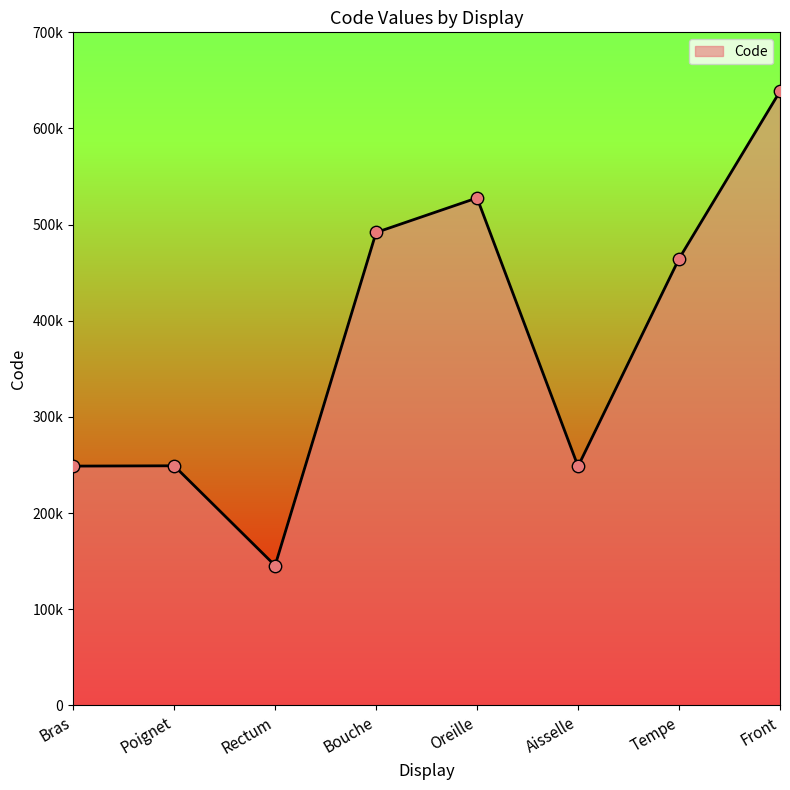

What is the ratio of the value at Poignet to the value at Bras?

1.0